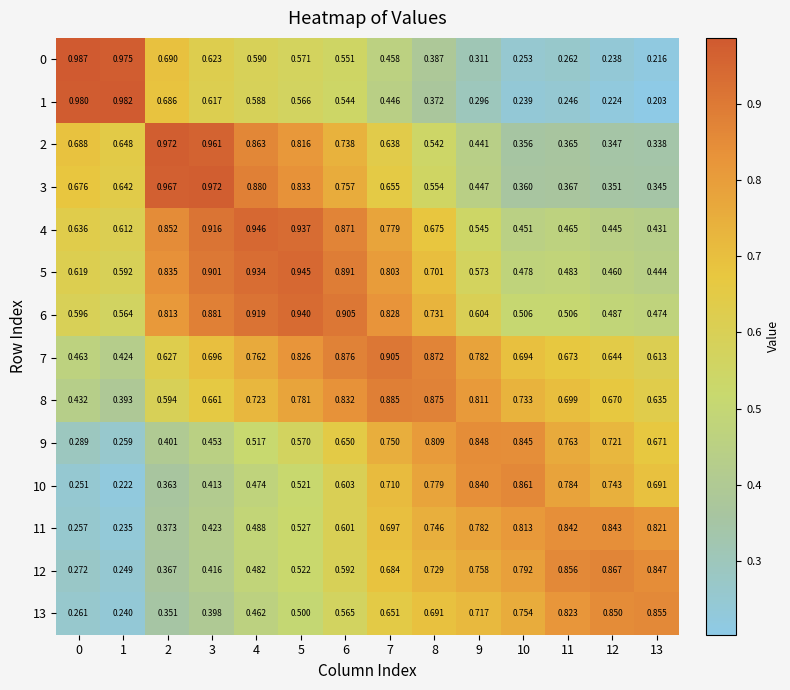

Count the number of data series in this chart.

14